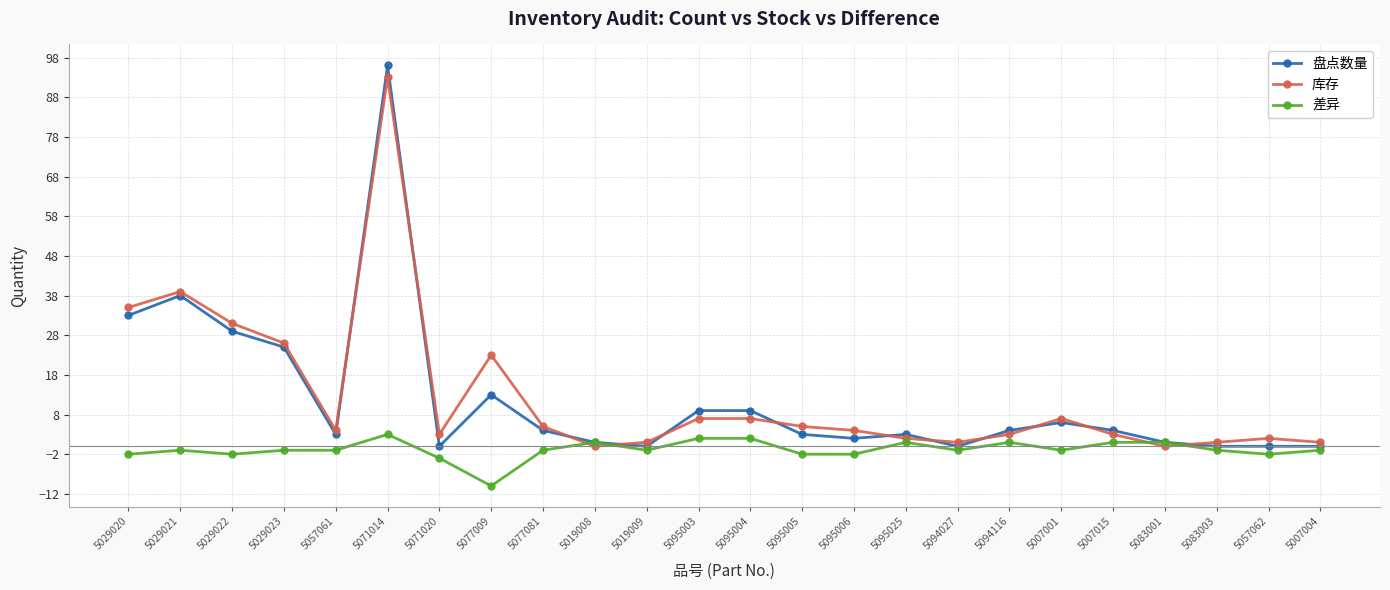

How many data points does each series have?

24